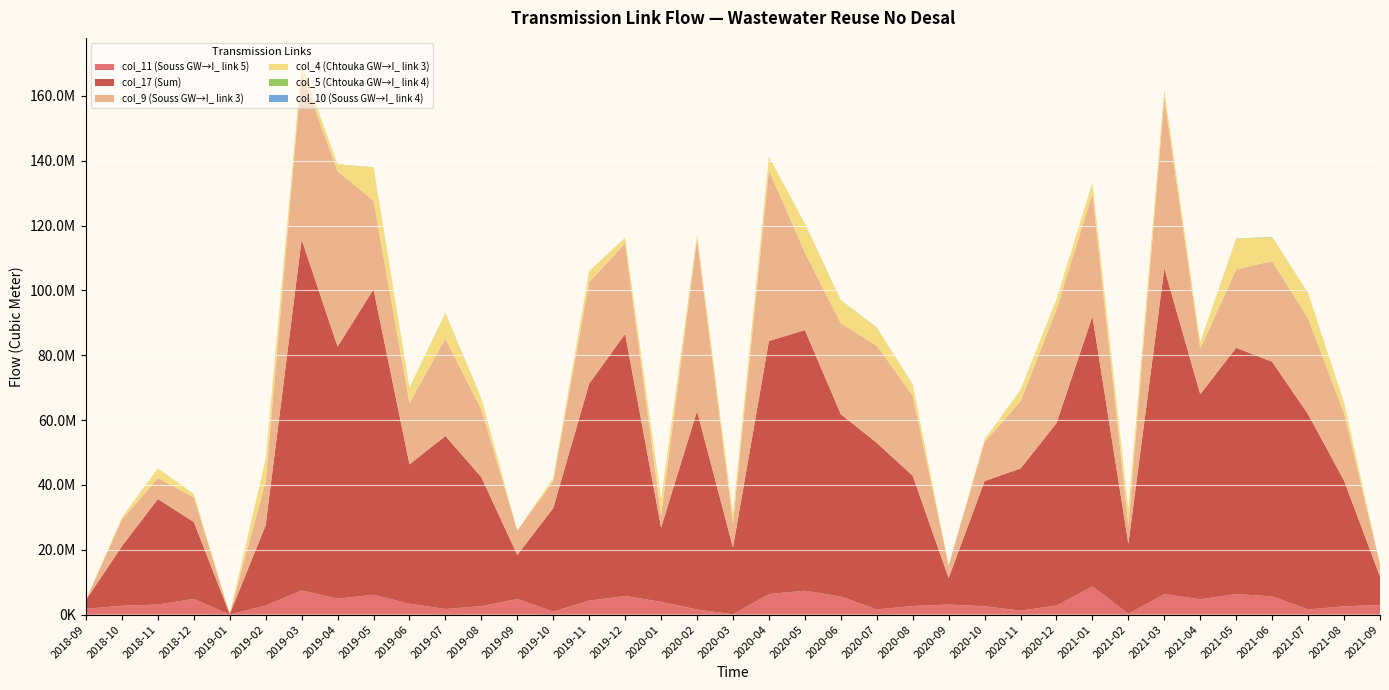

Reading left to right, what are all the values shown in this chart?

col_11 (Souss GW→I_ link 5): 1810382.0	2748391.0	3118532.0	4872703.0	45182.8	2775891.0	7501129.0	4934449.0	6151375.0	3368348.0	1743255.0	2626138.0	4833927.0	957184.0	4338062.0	5759851.0	3957692.0	1586551.0	108962.0	6347692.0	7383408.0	5607300.0	1605645.0	2662919.0	3124703.0	2597170.0	1240037.0	2793919.0	8742405.0	277632.0	6357494.0	4751479.0	6369812.0	5648022.0	1599171.0	2568317.0	3023043.0
col_17 (Sum): 2736924.0	18362470.0	32525269.0	23718266.0	150443.0	24800384.0	108228998.0	77753299.0	94179451.0	43006641.0	53370925.0	39750860.0	13568613.0	31920515.0	66926535.0	80794166.0	22904975.0	61201447.0	20626502.0	78045016.0	80387126.0	56220308.0	51397976.0	40177110.0	8179357.0	38591352.0	43864010.0	56264067.0	83292506.0	21556206.0	100433313.0	63245318.0	75939192.0	72345203.0	60222614.0	38759339.0	8755699.0
col_9 (Souss GW→I_ link 3): 0.0	8193466.0	6486795.0	7593090.0	0.0	13529774.0	51479614.0	54071917.0	27365618.0	18912592.0	30019602.0	20938629.0	7516199.0	8321107.0	31314182.0	27887090.0	3669200.0	53110929.0	7542473.0	52629150.0	23932565.0	28057205.0	29988227.0	24700547.0	3860919.0	12066159.0	20699112.0	35109387.0	37765220.0	5944765.0	52554676.0	14094316.0	24159265.0	31076295.0	29566327.0	20749100.0	3818802.0
col_4 (Chtouka GW→I_ link 3): 0.0	659498.0	2928611.0	1080580.0	0.0	6694722.0	2182355.0	2070749.0	10231562.0	4615470.0	7760002.0	3335926.0	0.0	914809.0	3330308.0	1753044.0	5011026.0	1212594.0	2775040.0	4140913.0	8786514.0	7009018.0	5486676.0	3376359.0	0.0	804687.0	3533851.0	3000325.0	3394563.0	4571757.0	2337111.0	1936451.0	9443695.0	7275553.0	7695064.0	3286961.0	0.0
col_5 (Chtouka GW→I_ link 4): 0.0	10679.4	38123.4	10029.6	0.0	111808.0	30434.5	80879.9	64442.3	91710.1	103836.0	27924.8	0.0	12739.3	57896.9	44766.0	55433.7	74006.4	0.0	69792.8	78290.4	100178.0	76503.2	67629.6	0.0	14440.9	13641.3	53232.0	45037.8	58813.9	86067.7	12719.7	98144.1	118553.0	76454.7	27868.3	0.0
col_10 (Souss GW→I_ link 4): 70.7	3.8	0.0	0.0	0.0	0.0	15.4	14.4	27.7	5.4	10.0	5.9	74.2	0.0	16.2	80.8	89.0	76.1	0.0	0.0	57.3	7.4	7.5	4.3	19.3	61.5	6.8	81.7	43.3	75.3	0.0	78.0	38.5	47.0	4.6	12.4	4.0